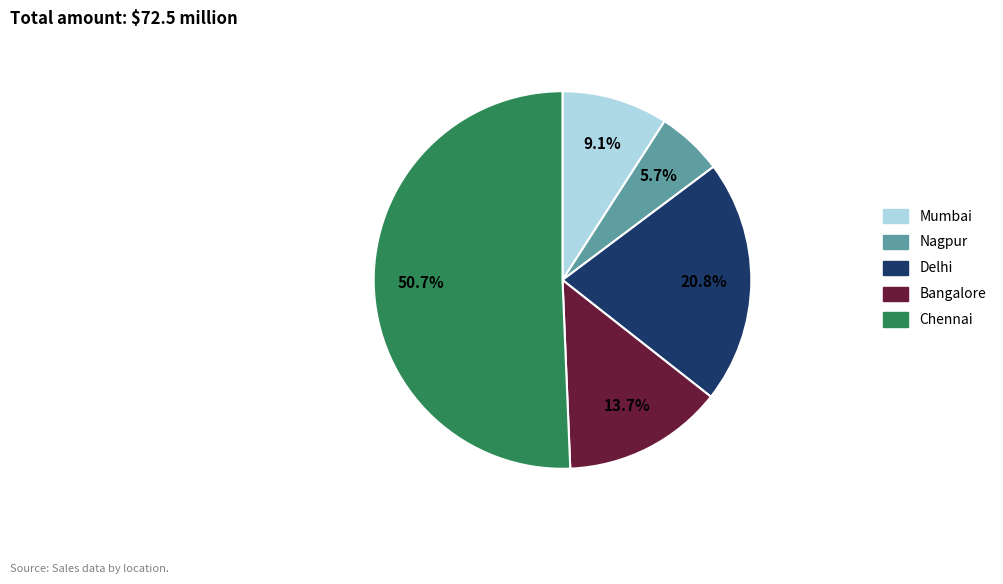

How many segments does this pie chart have?

5